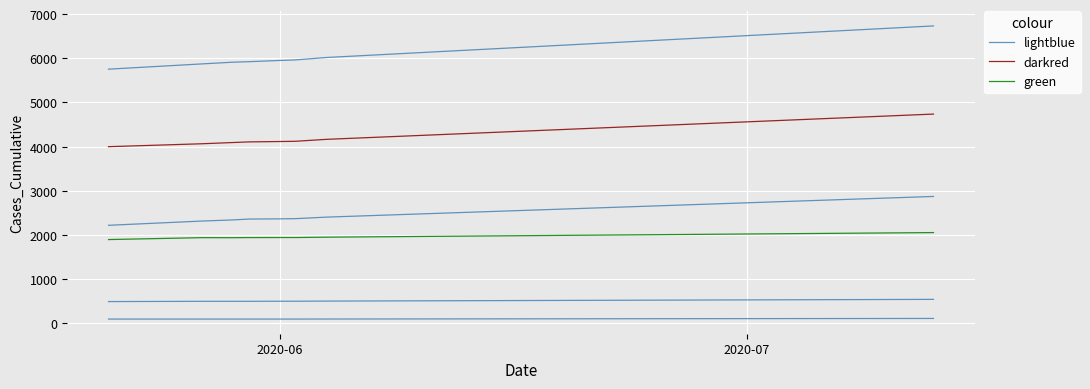

Is it true that darkred equals 1493 at 2020-07?

False